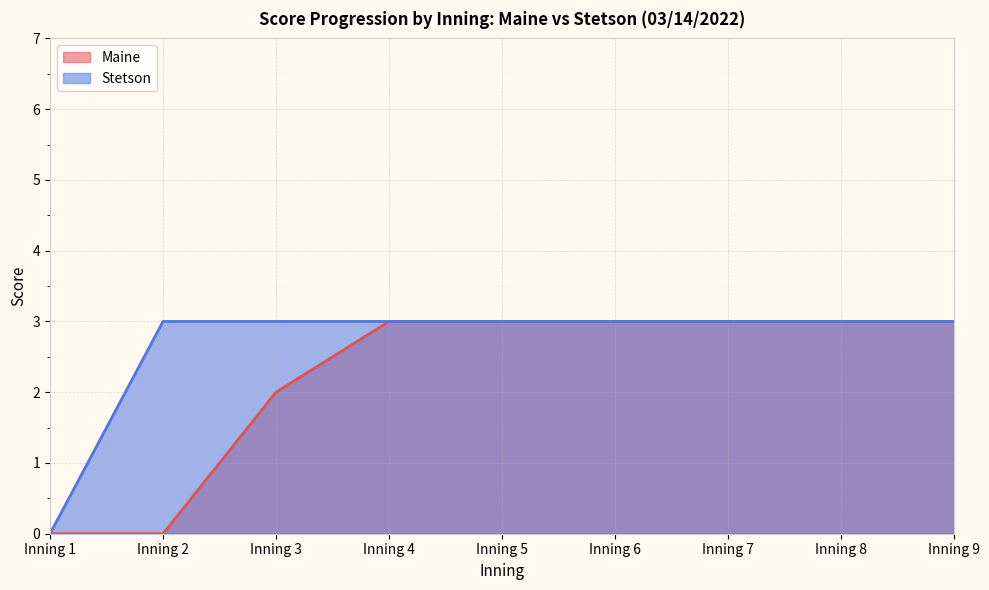

Which series has the widest spread of values?

Maine